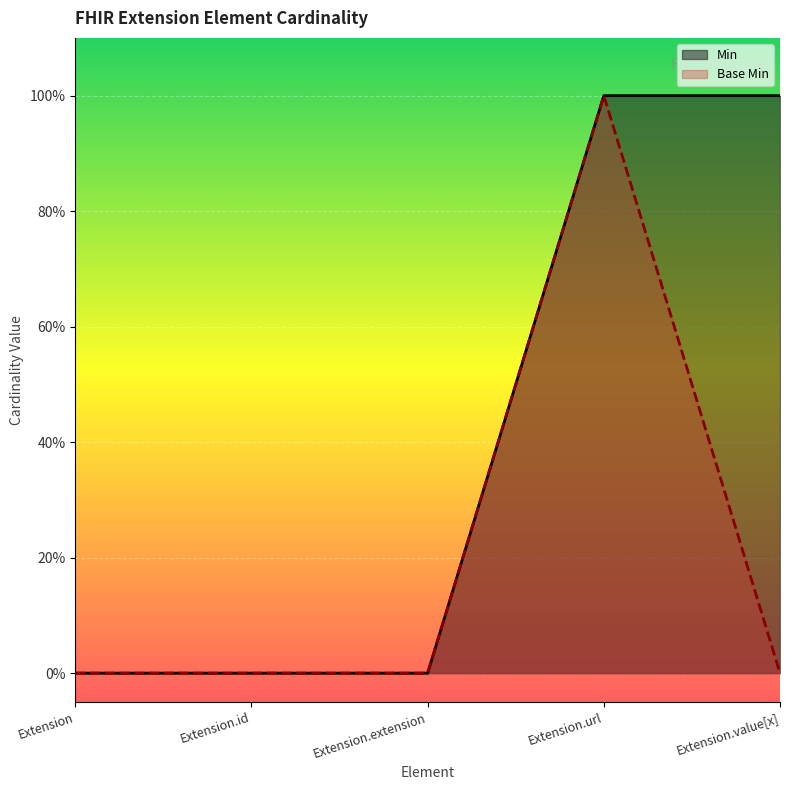

Does the chart display data point markers on the line(s)?

No